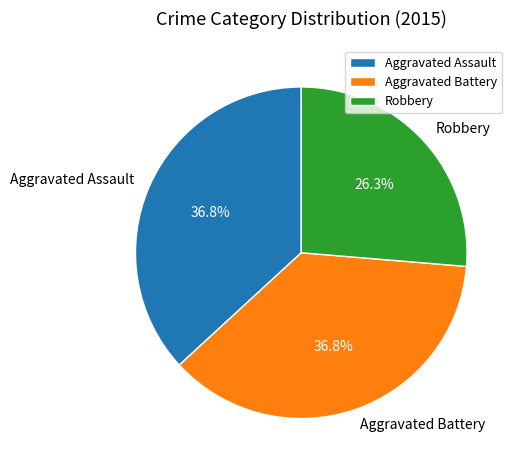

To the nearest percent, what percentage of the pie is Aggravated Assault?

37%